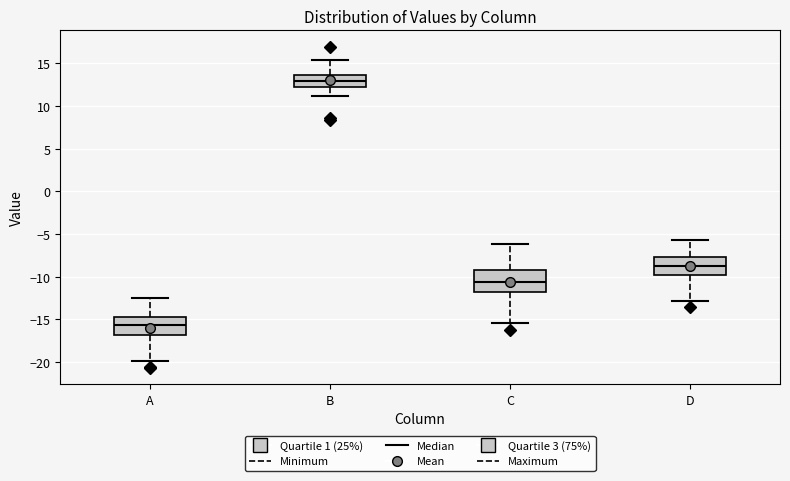

Which box has the highest median line?

B